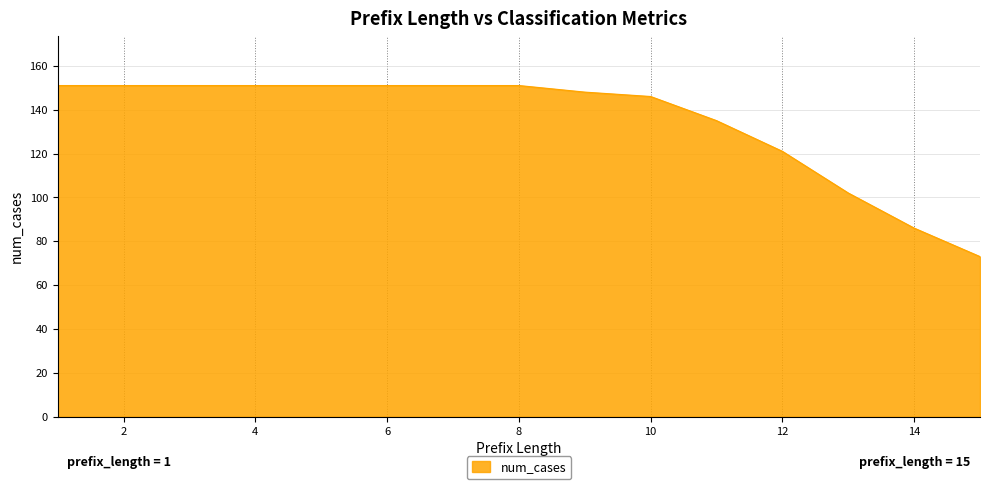

What is the difference between the maximum and minimum values?

78